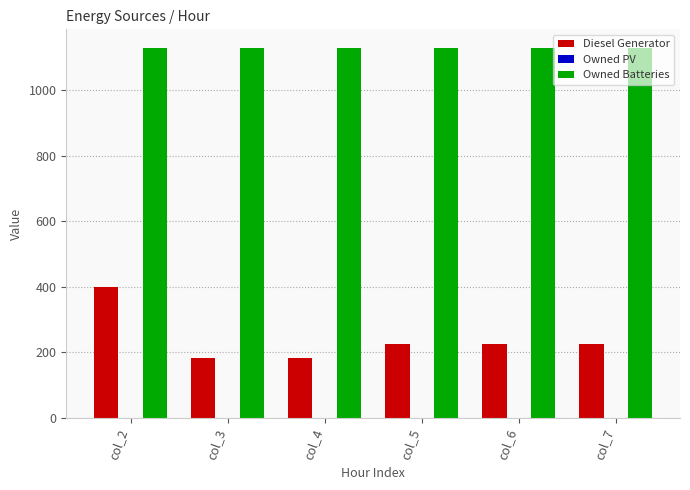

Are the bars grouped side by side (vs. stacked)?

Yes